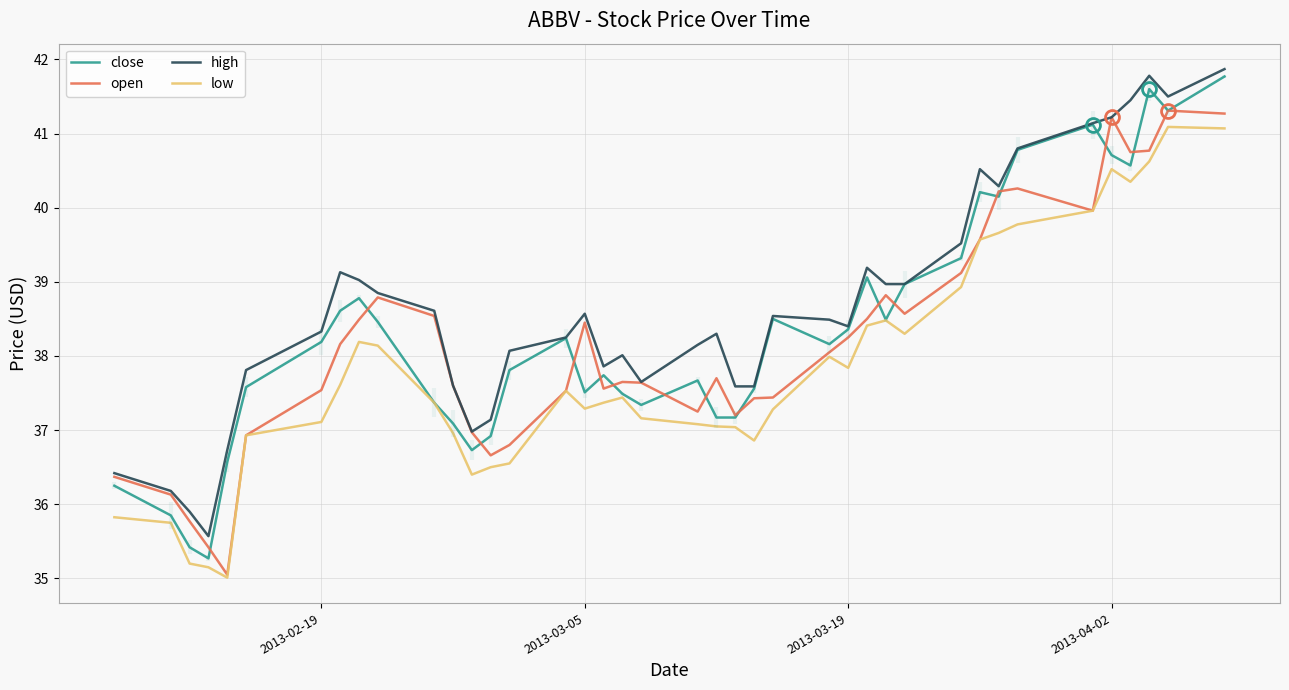

True or false: low and high intersect in this chart.

False